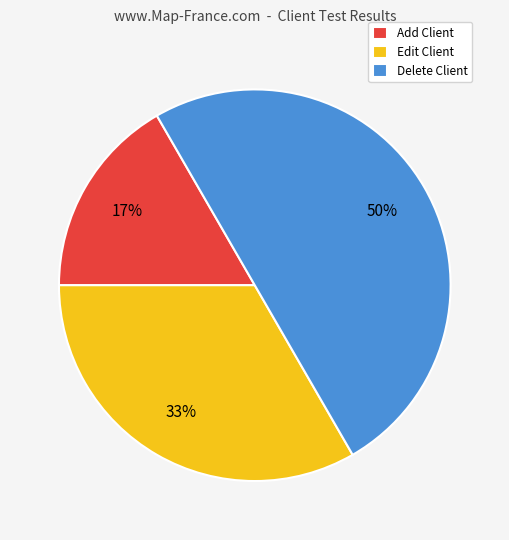

The Add Client slice represents 17% of the pie. True or false?

True